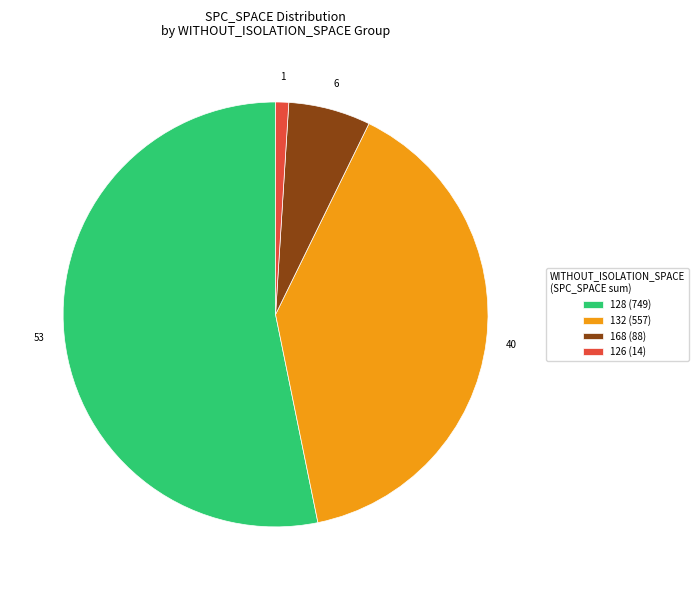

How many slices are in this pie chart?

4